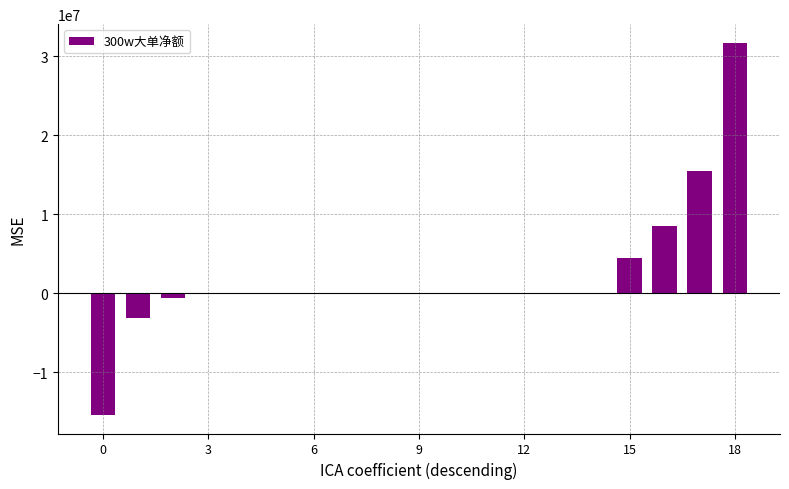

What is the sum of all values?

41045846